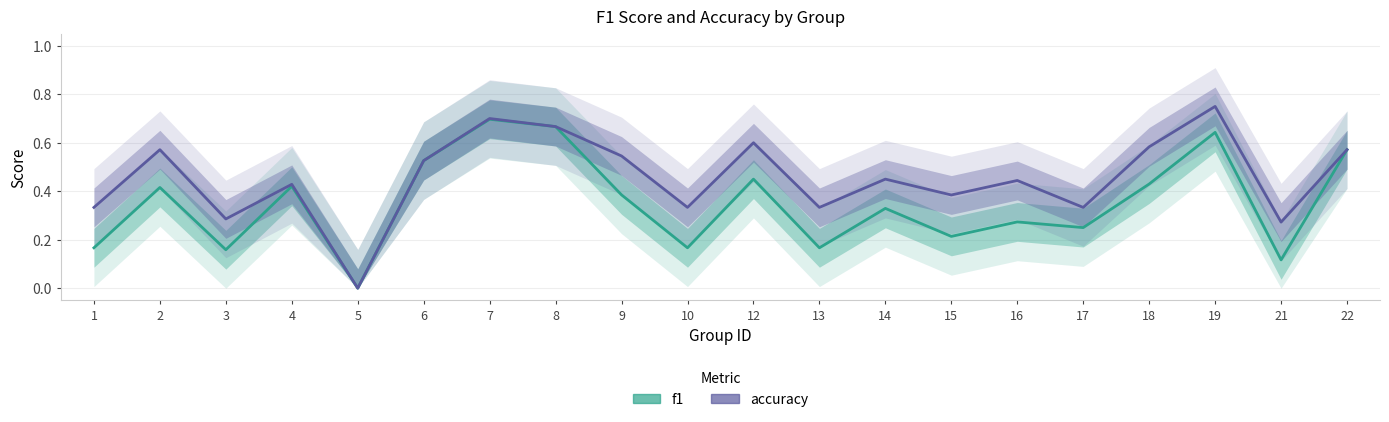

Reading left to right, transcribe all the data shown in this chart.

f1: 0.2	0.4	0.2	0.4	0.0	0.5	0.7	0.7	0.4	0.2	0.5	0.2	0.3	0.2	0.3	0.2	0.4	0.6	0.1	0.6
accuracy: 0.3	0.6	0.3	0.4	0.0	0.5	0.7	0.7	0.5	0.3	0.6	0.3	0.5	0.4	0.4	0.3	0.6	0.8	0.3	0.6